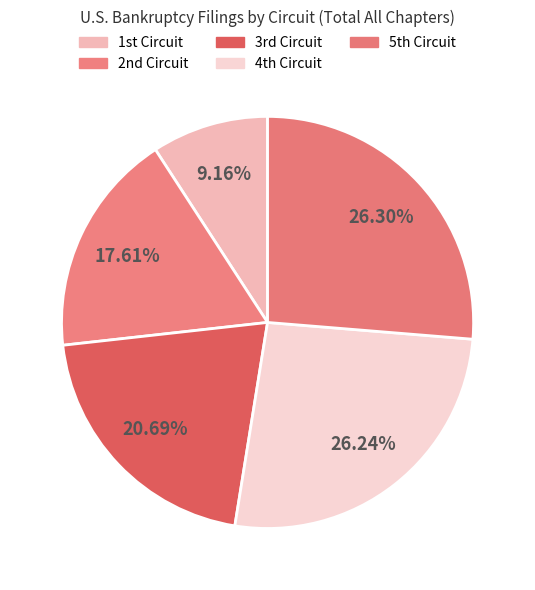

Count the number of slices in the pie.

5